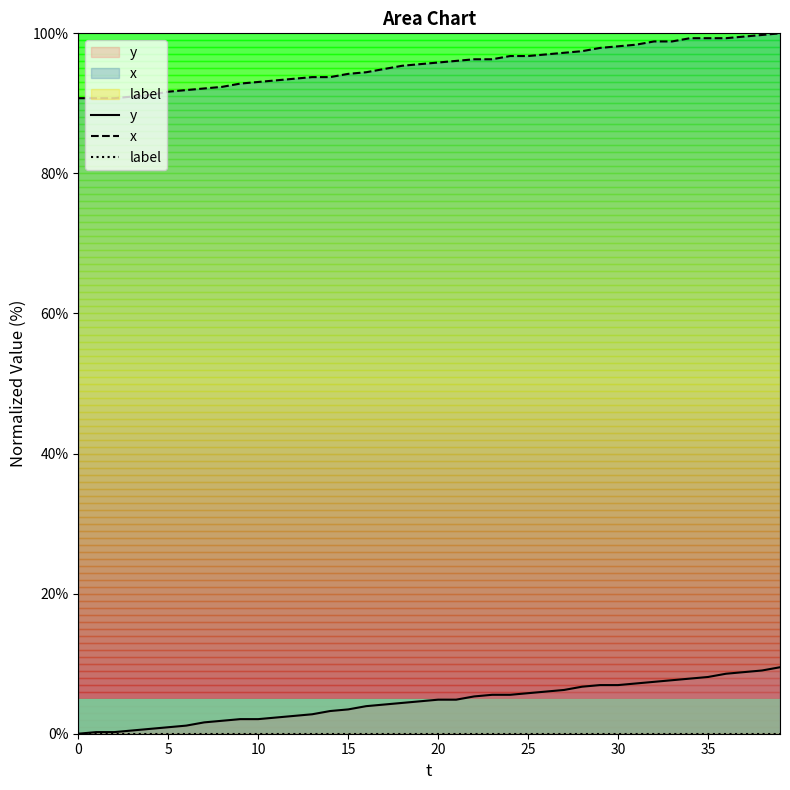

What is the spread (max minus min) of values at 22?

96.3